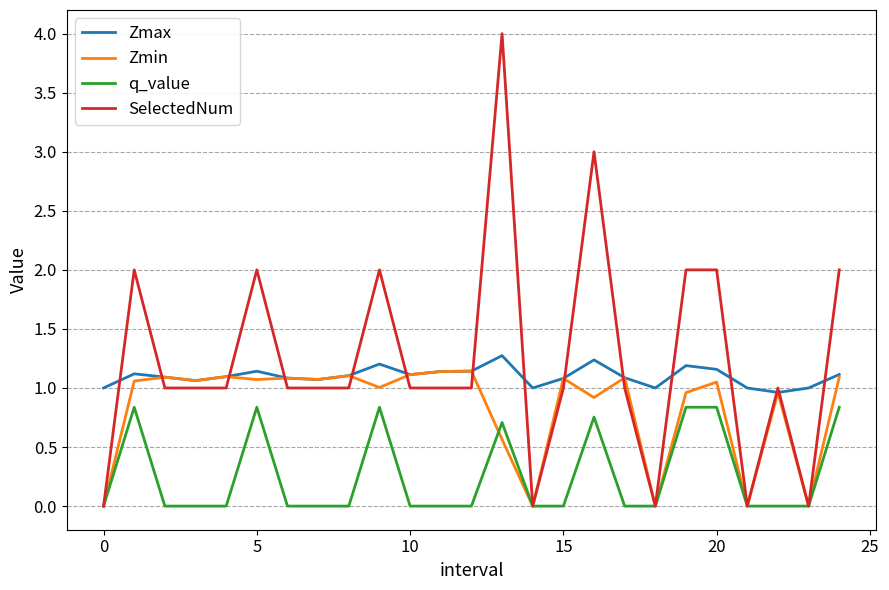

True or false: Zmax and q_value intersect in this chart.

False